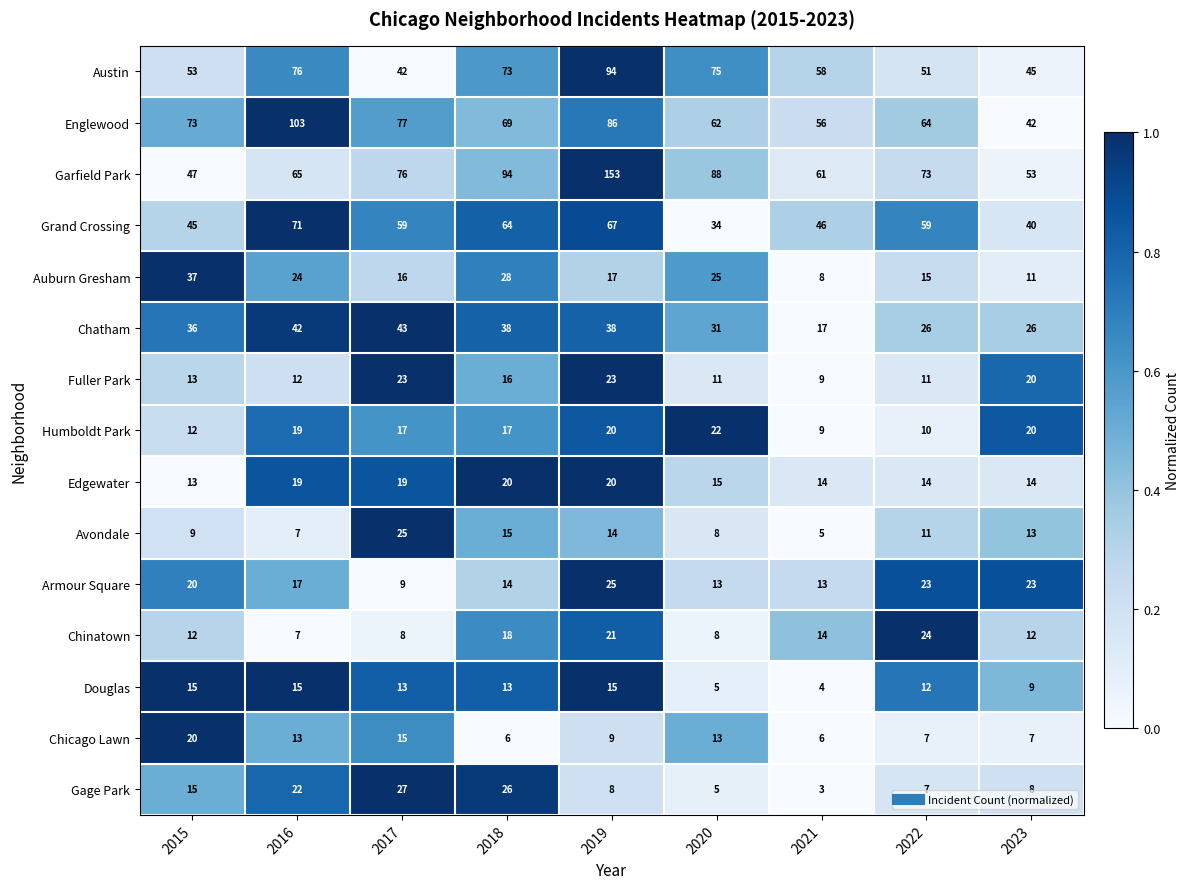

Which series has the largest range (max minus min)?

Garfield Park